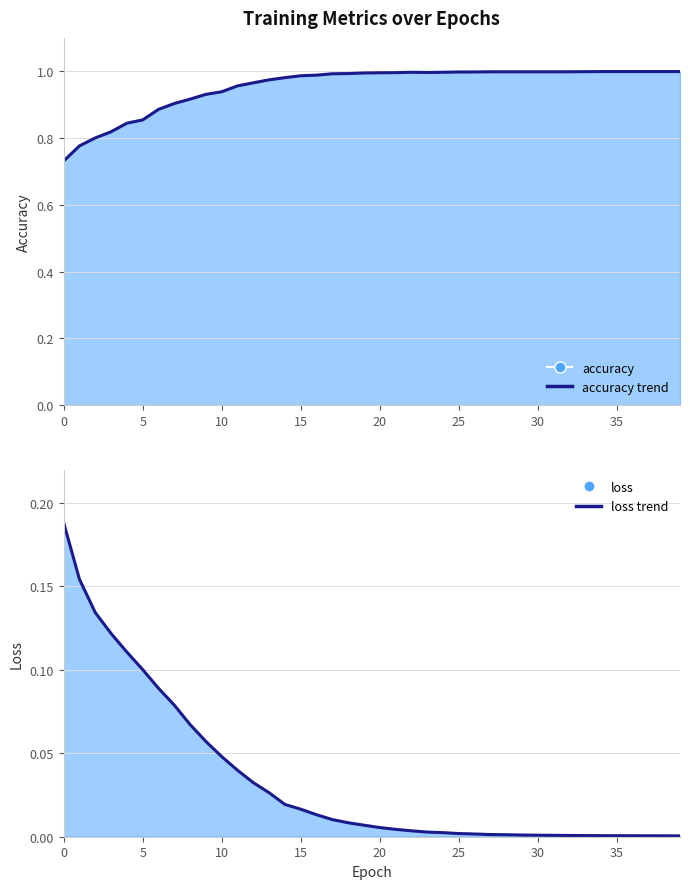

Rank the series at 12 from highest to lowest value.

accuracy (trend), loss (trend)